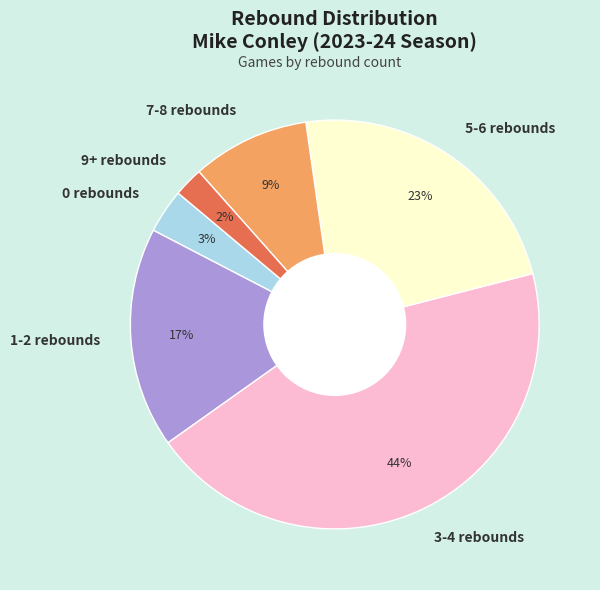

Approximately how many times larger is the value at 0 rebounds compared to 9+ rebounds?

1.5